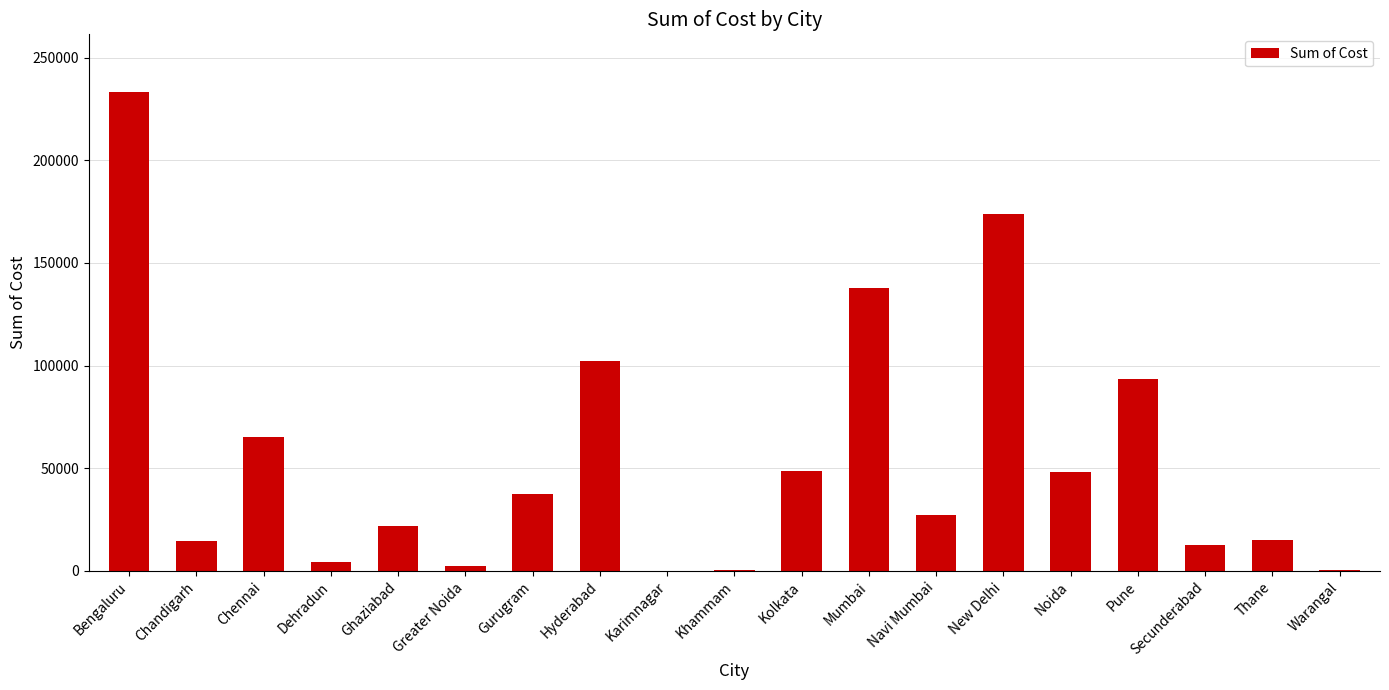

Which has a higher value, Khammam or Bengaluru?

Bengaluru